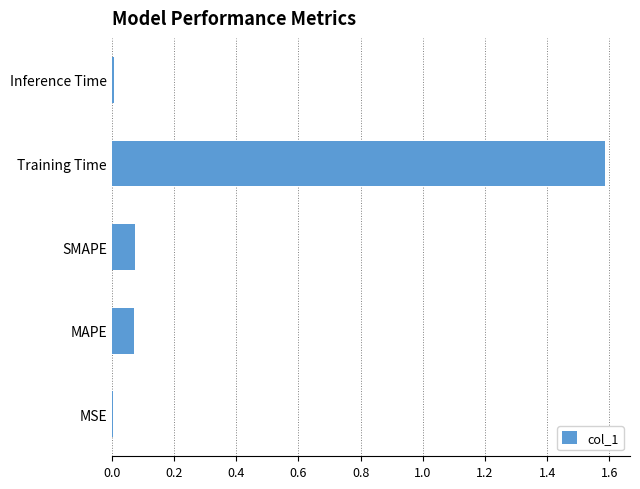

Which category has the highest value across all series?

Training Time